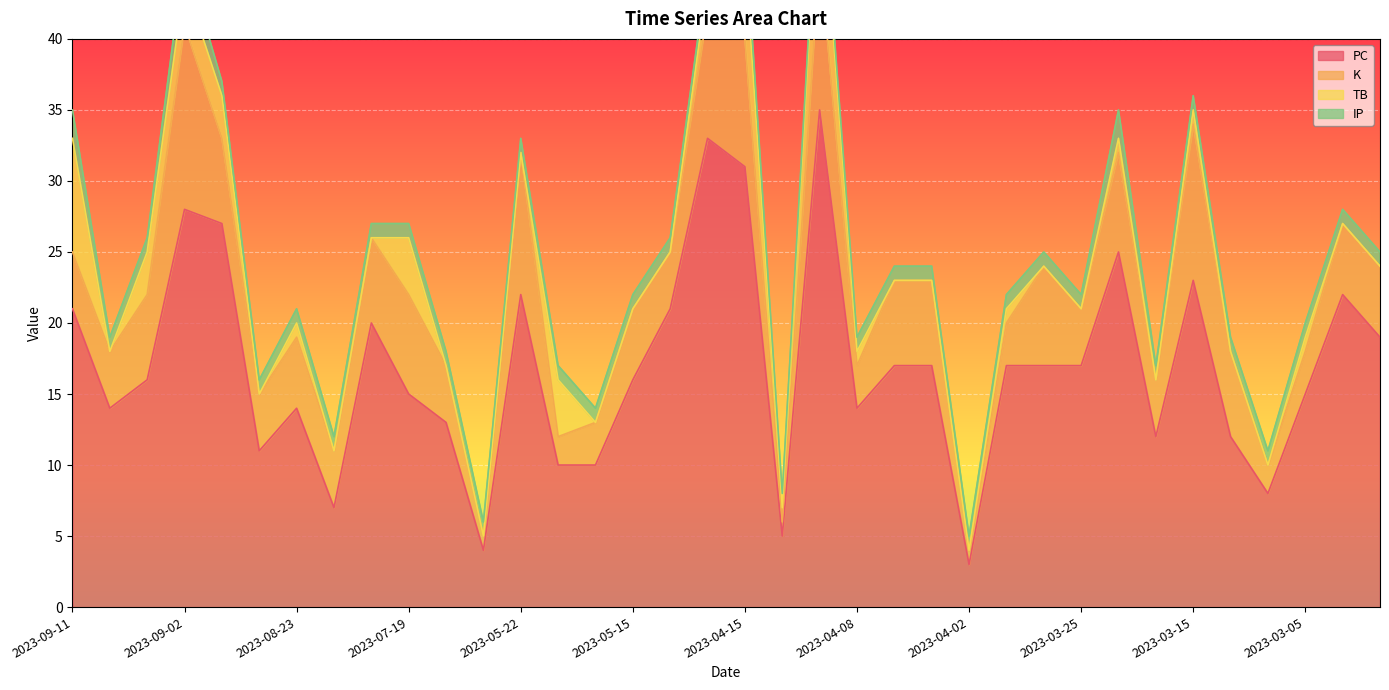

What are all the series names shown in the legend?

PC, K, TB, IP